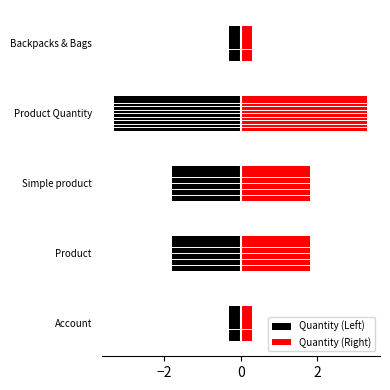

How many series are shown in this chart?

2